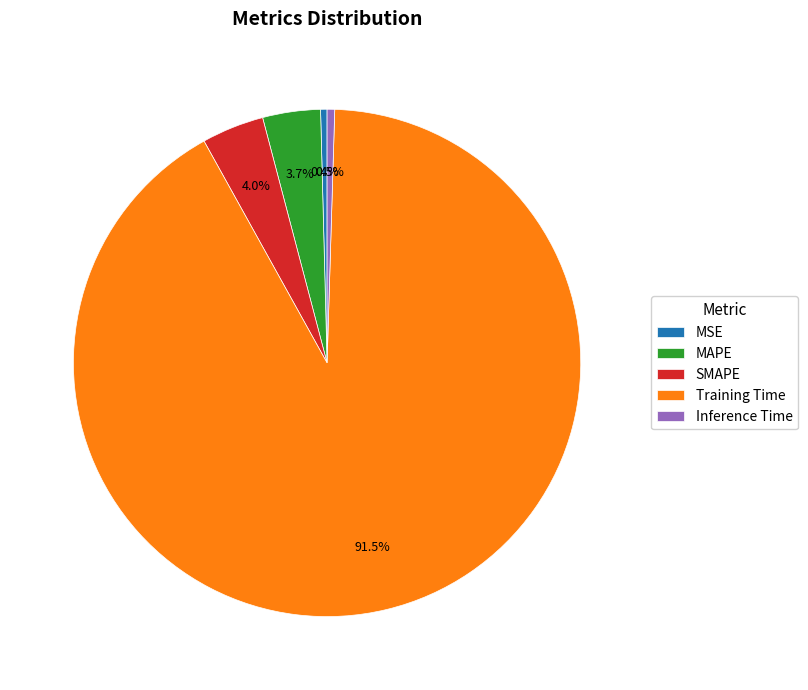

Does MSE represent more than half of the total?

No